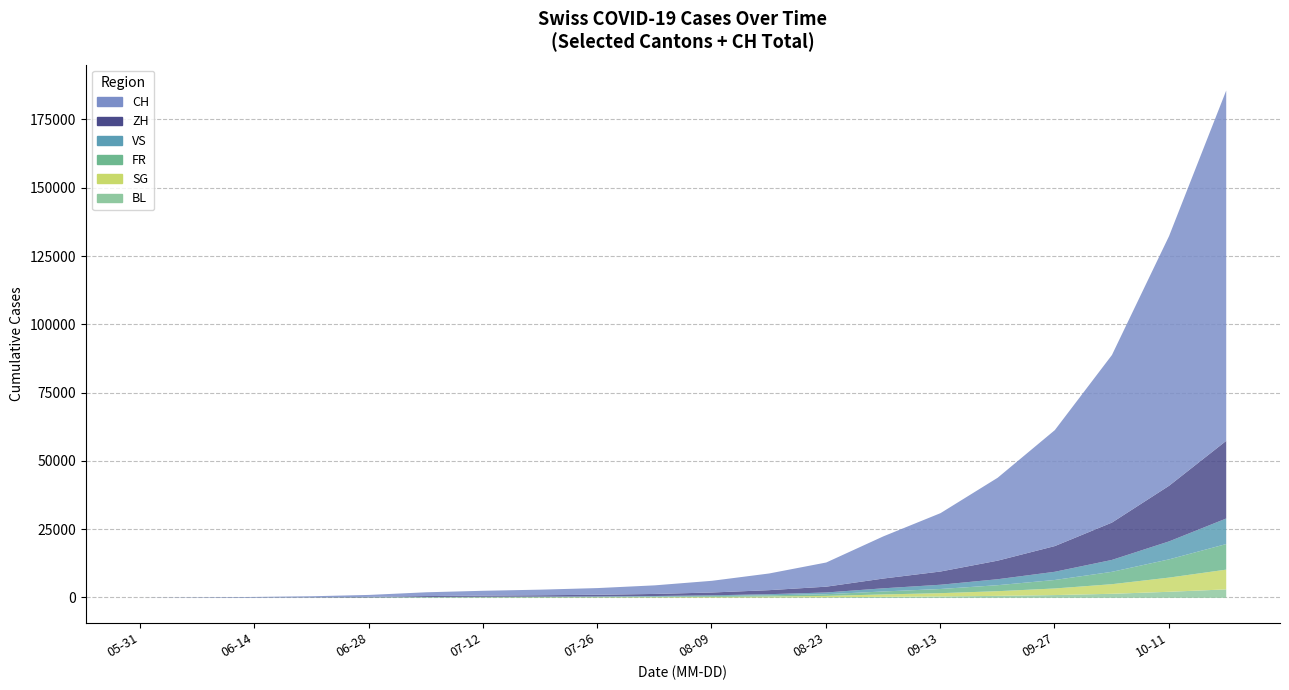

Which series has the largest total across all categories?

CH